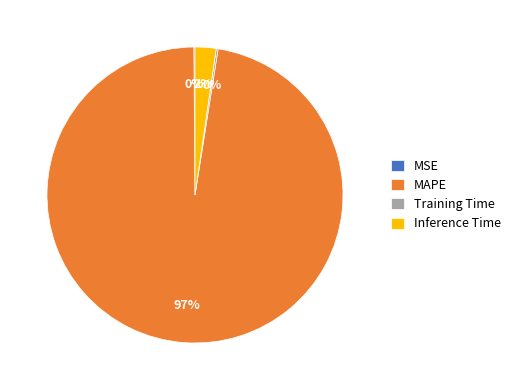

To the nearest percent, what portion does Inference Time represent?

2%